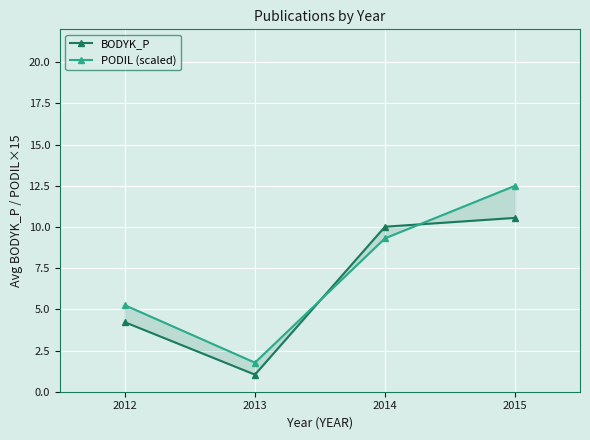

The PODIL (scaled) series shows 9.3 at 2014. True or false?

True